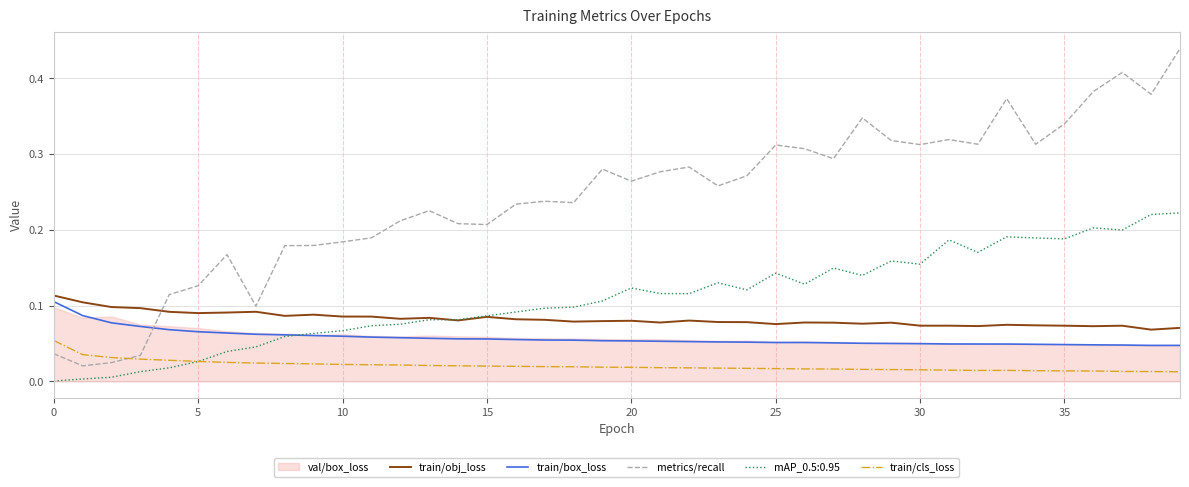

True or false: train/cls_loss and train/obj_loss cross at least once.

False